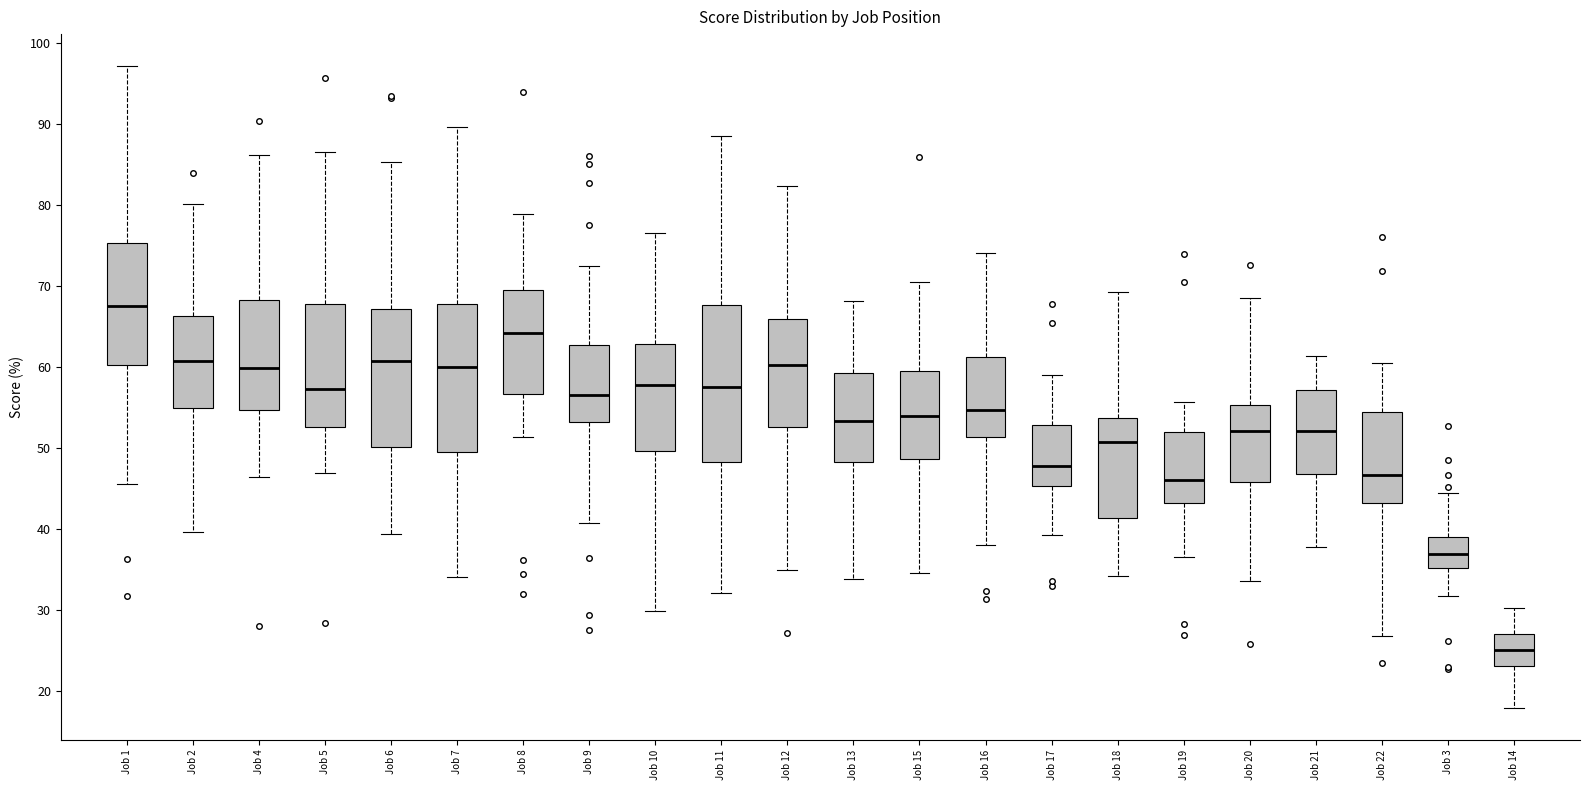

Reading left to right, read every box against the y-axis: the position of its median line, the range the box covers, and the ends of its whiskers. The values are not printed on the chart, so give them approximately, as read against the axis.

Job 1: median 68, box 60 to 75, whiskers 45 to 97
Job 2: median 61, box 55 to 66, whiskers 40 to 80
Job 4: median 60, box 55 to 68, whiskers 46 to 86
Job 5: median 57, box 53 to 68, whiskers 47 to 86
Job 6: median 61, box 50 to 67, whiskers 39 to 85
Job 7: median 60, box 49 to 68, whiskers 34 to 90
Job 8: median 64, box 57 to 69, whiskers 51 to 79
Job 9: median 57, box 53 to 63, whiskers 41 to 72
Job 10: median 58, box 50 to 63, whiskers 30 to 77
Job 11: median 58, box 48 to 68, whiskers 32 to 89
Job 12: median 60, box 53 to 66, whiskers 35 to 82
Job 13: median 53, box 48 to 59, whiskers 34 to 68
Job 15: median 54, box 49 to 59, whiskers 34 to 70
Job 16: median 55, box 51 to 61, whiskers 38 to 74
Job 17: median 48, box 45 to 53, whiskers 39 to 59
Job 18: median 51, box 41 to 54, whiskers 34 to 69
Job 19: median 46, box 43 to 52, whiskers 36 to 56
Job 20: median 52, box 46 to 55, whiskers 33 to 68
Job 21: median 52, box 47 to 57, whiskers 38 to 61
Job 22: median 47, box 43 to 54, whiskers 27 to 60
Job 3: median 37, box 35 to 39, whiskers 32 to 44
Job 14: median 25, box 23 to 27, whiskers 18 to 30